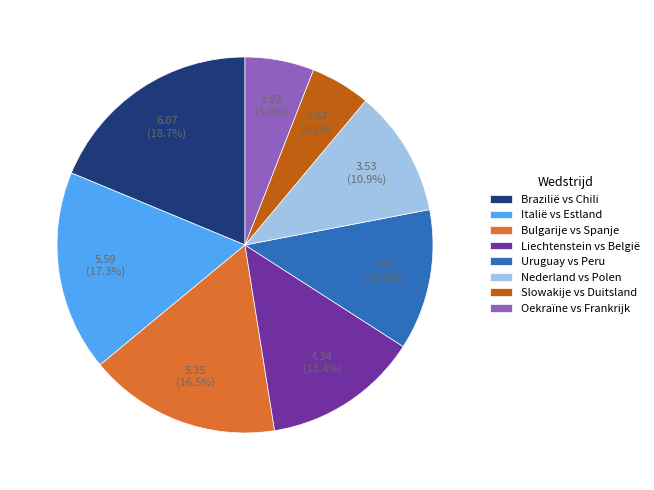

Rank the categories by value from highest to lowest.

Brazilië vs Chili, Italië vs Estland, Bulgarije vs Spanje, Liechtenstein vs België, Uruguay vs Peru, Nederland vs Polen, Oekraïne vs Frankrijk, Slowakije vs Duitsland